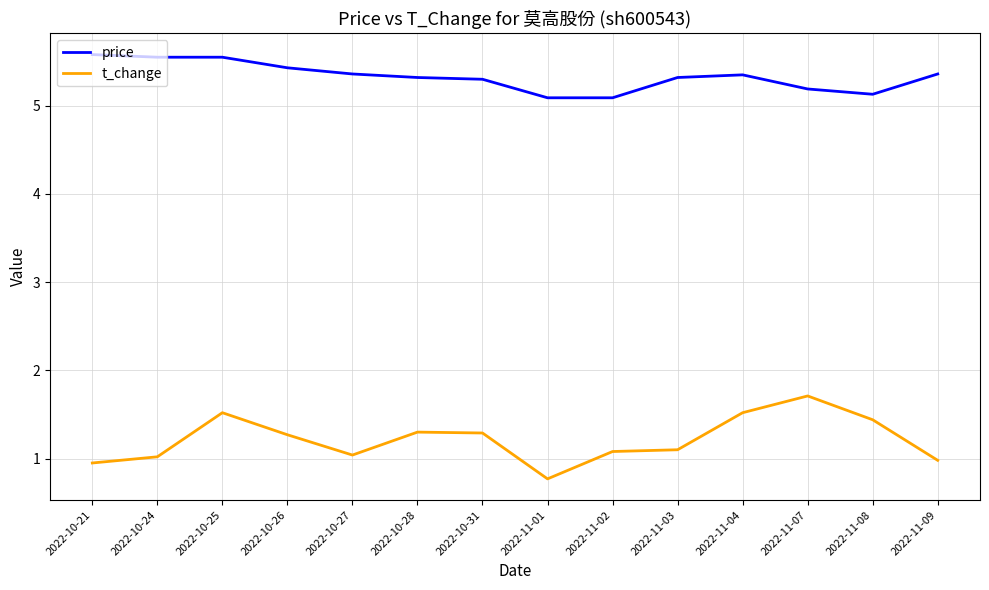

Rank the series at 2022-11-09 from highest to lowest value.

price, t_change